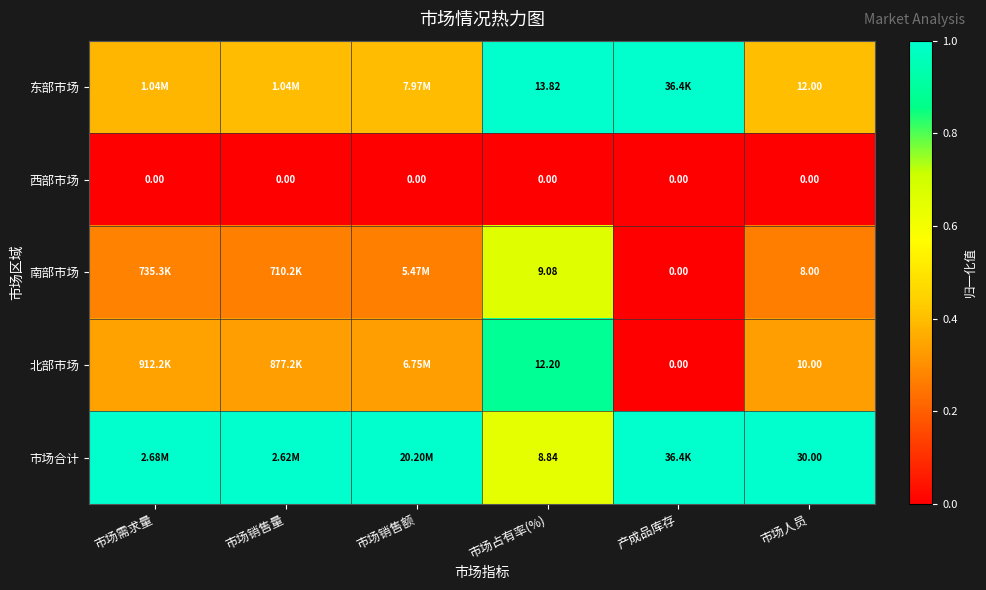

What is the average value of the 东部市场 series?

0.6